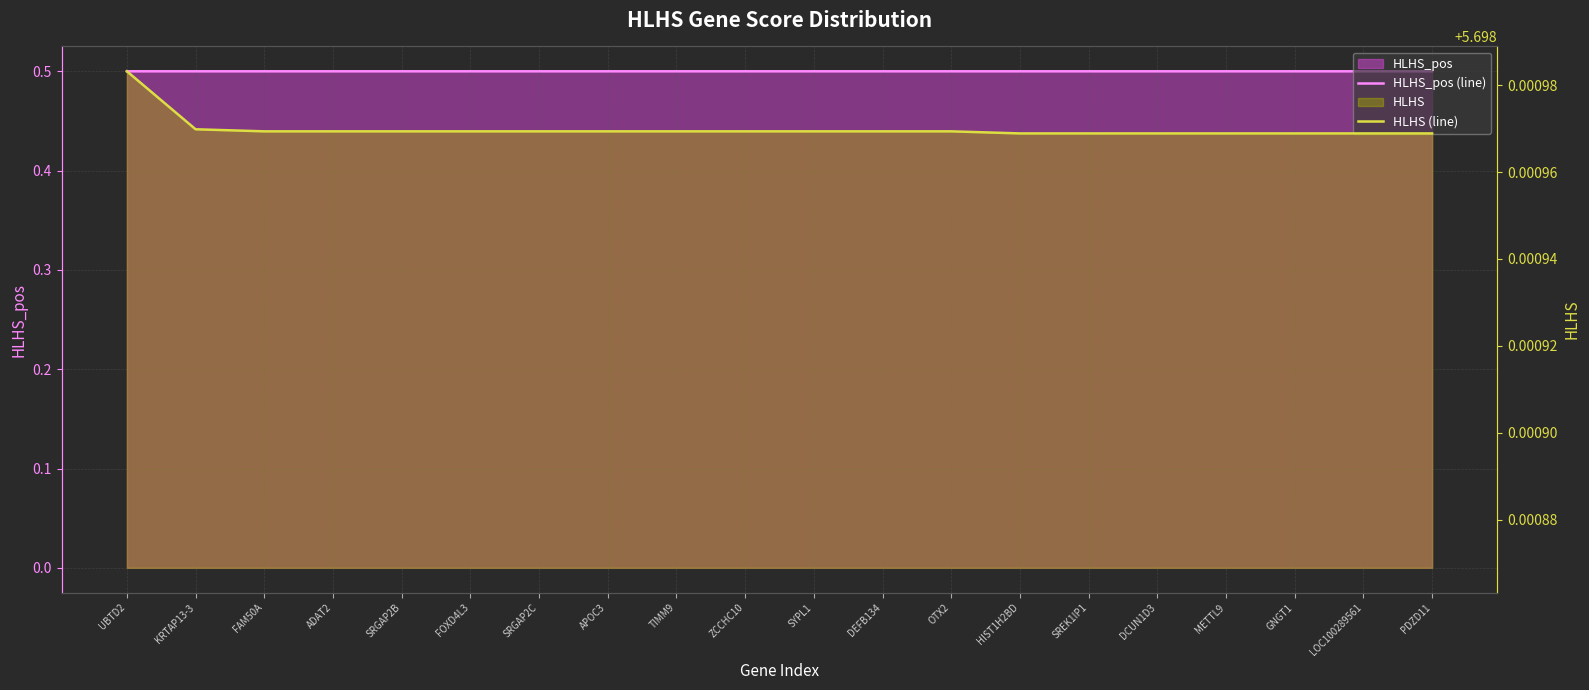

At which category does HLHS_pos (line) reach its first local valley?

ADAT2